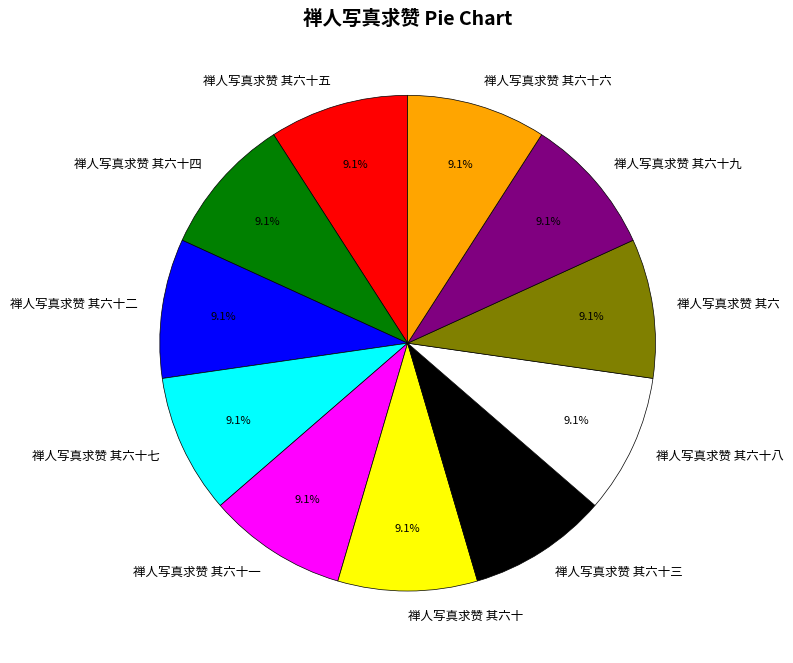

Count the number of slices in the pie.

11